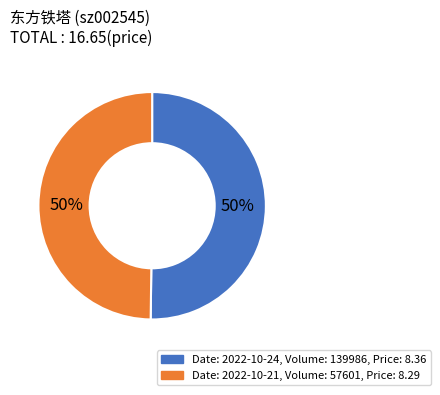

To the nearest percent, what is the average slice percentage?

50%